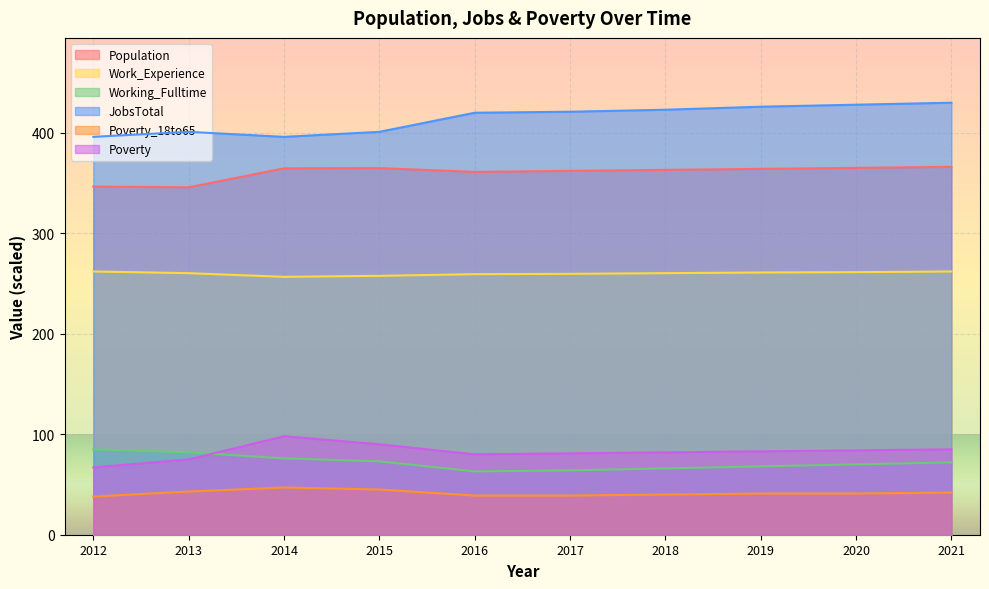

Is it true that Population equals 361.1 at 2016?

True